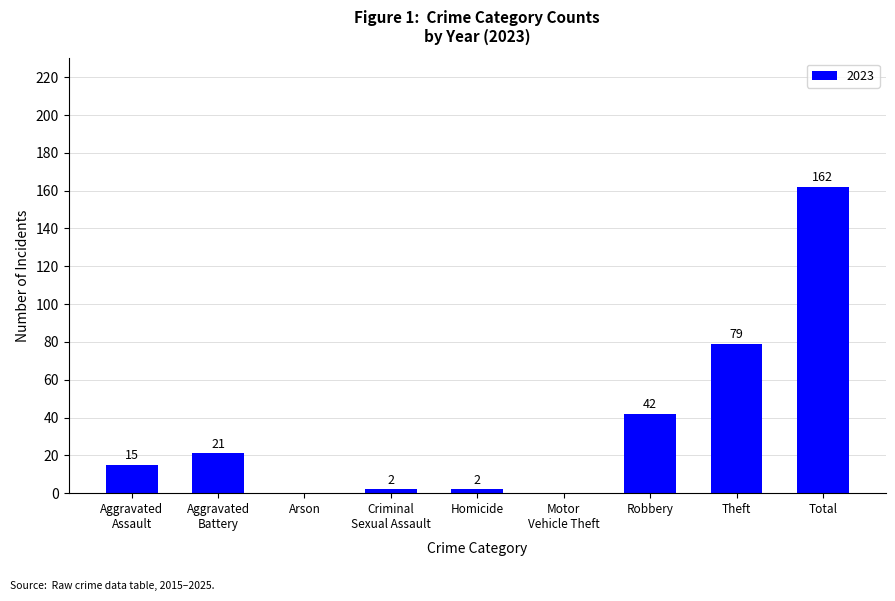

True or false: the data shows 71 at Arson.

False